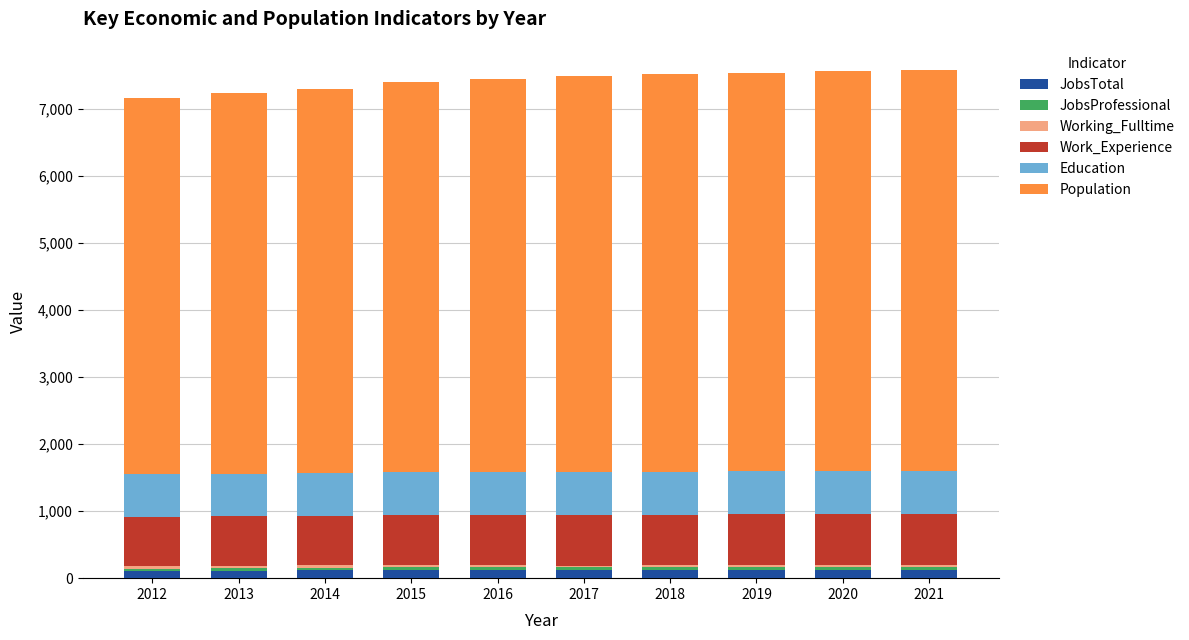

Is it true that JobsTotal equals 120 at 2015?

True